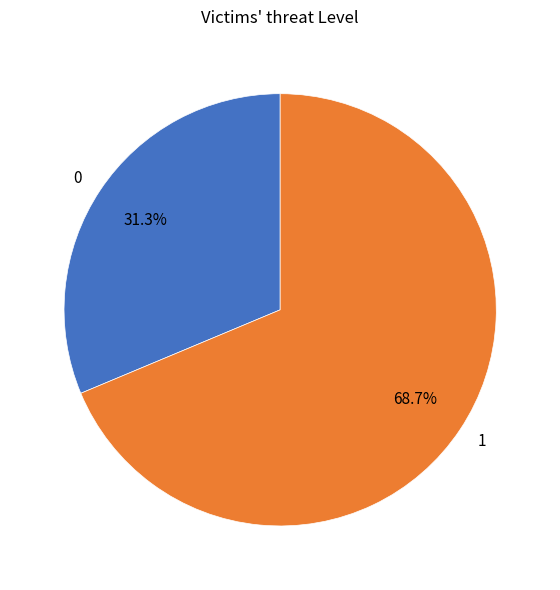

To the nearest percent, what percentage of the pie is 1?

69%